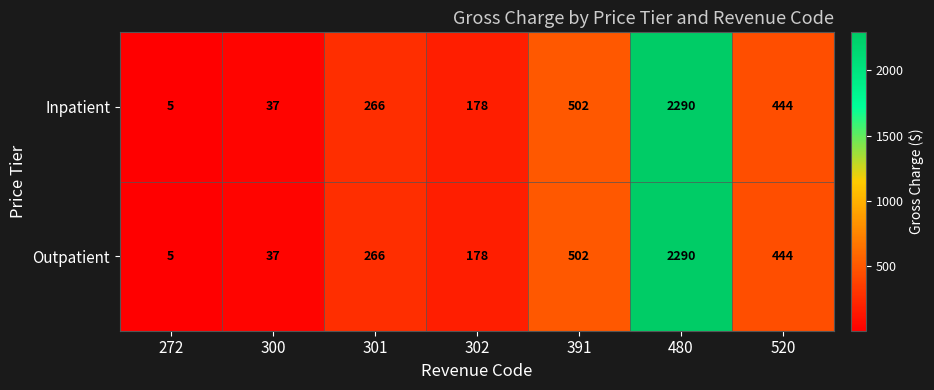

What is the average value of the Inpatient series?

532